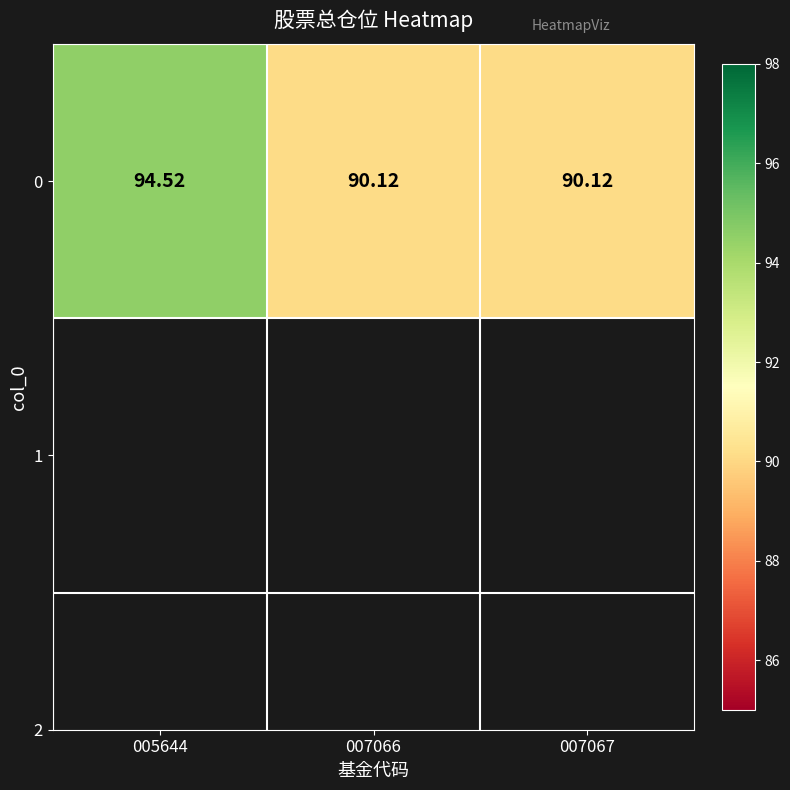

At which category does the chart reach its peak across all series?

005644